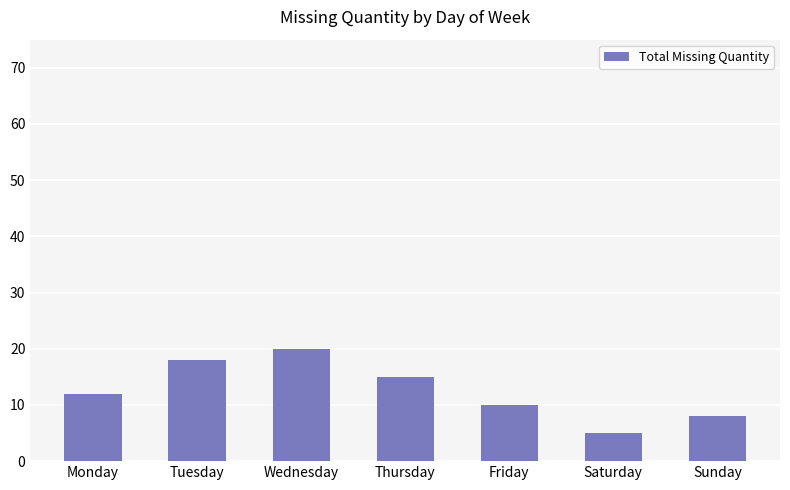

How many distinct data groups are displayed?

1